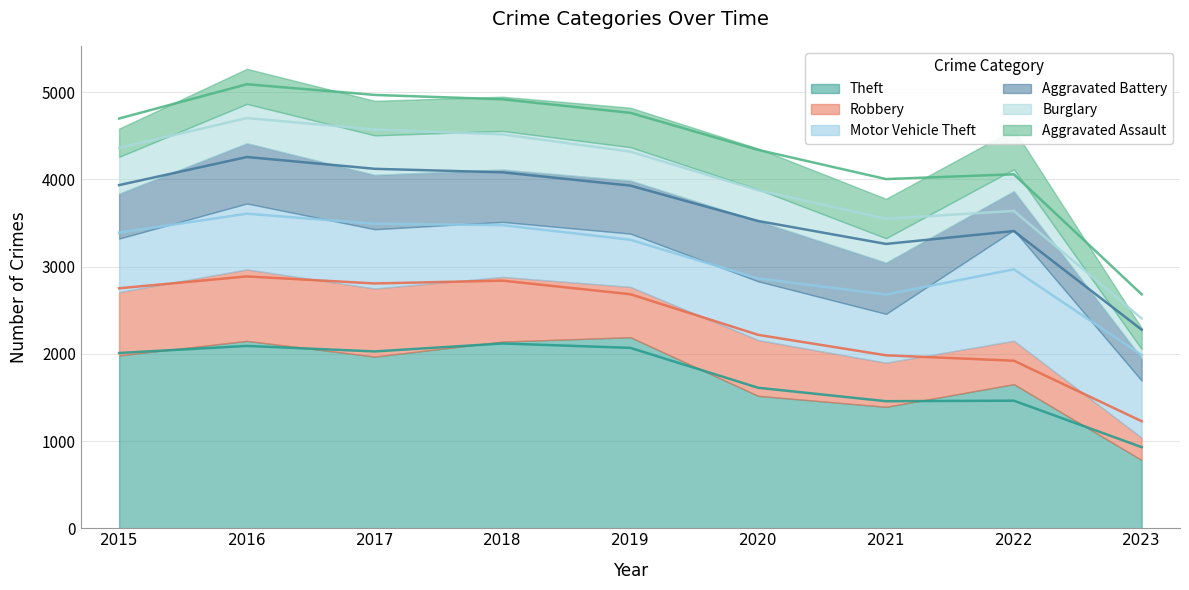

Which series has the widest spread of values?

Theft